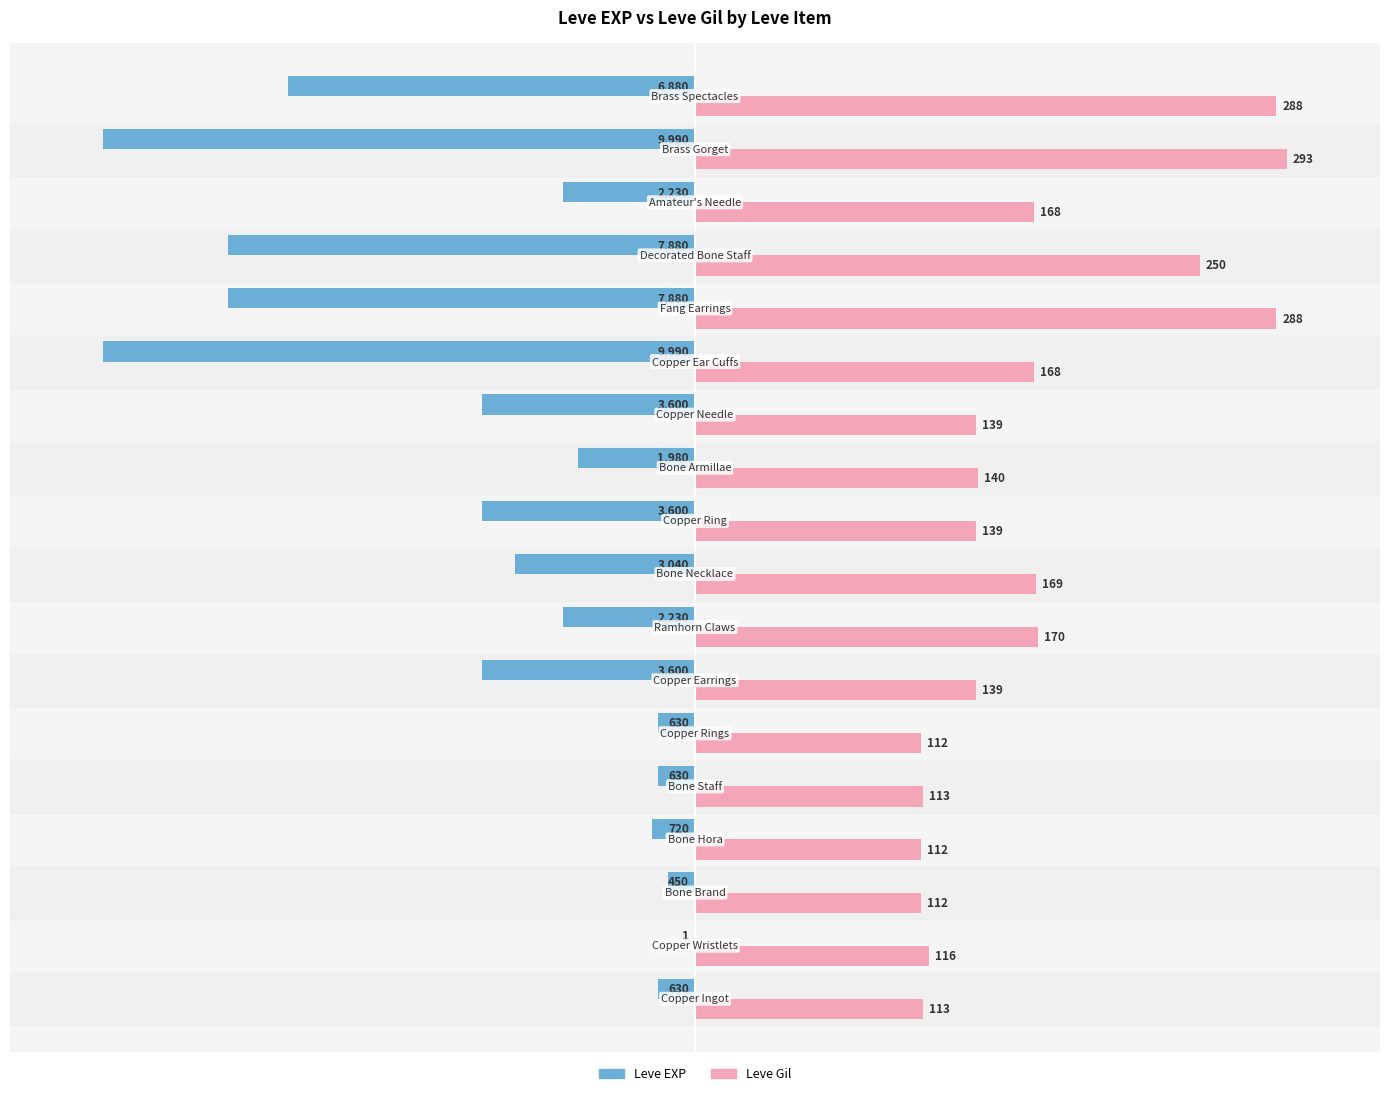

What are all the series names shown in the legend?

Leve EXP, Leve Gil